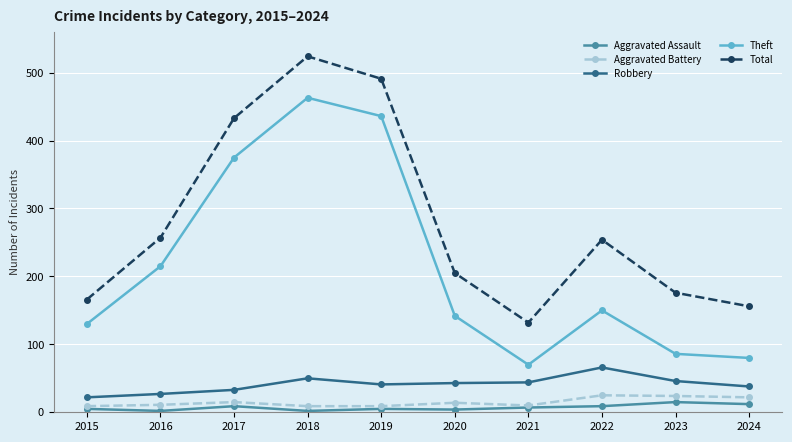

What is the value of the Total point at the 6th from the left?

205